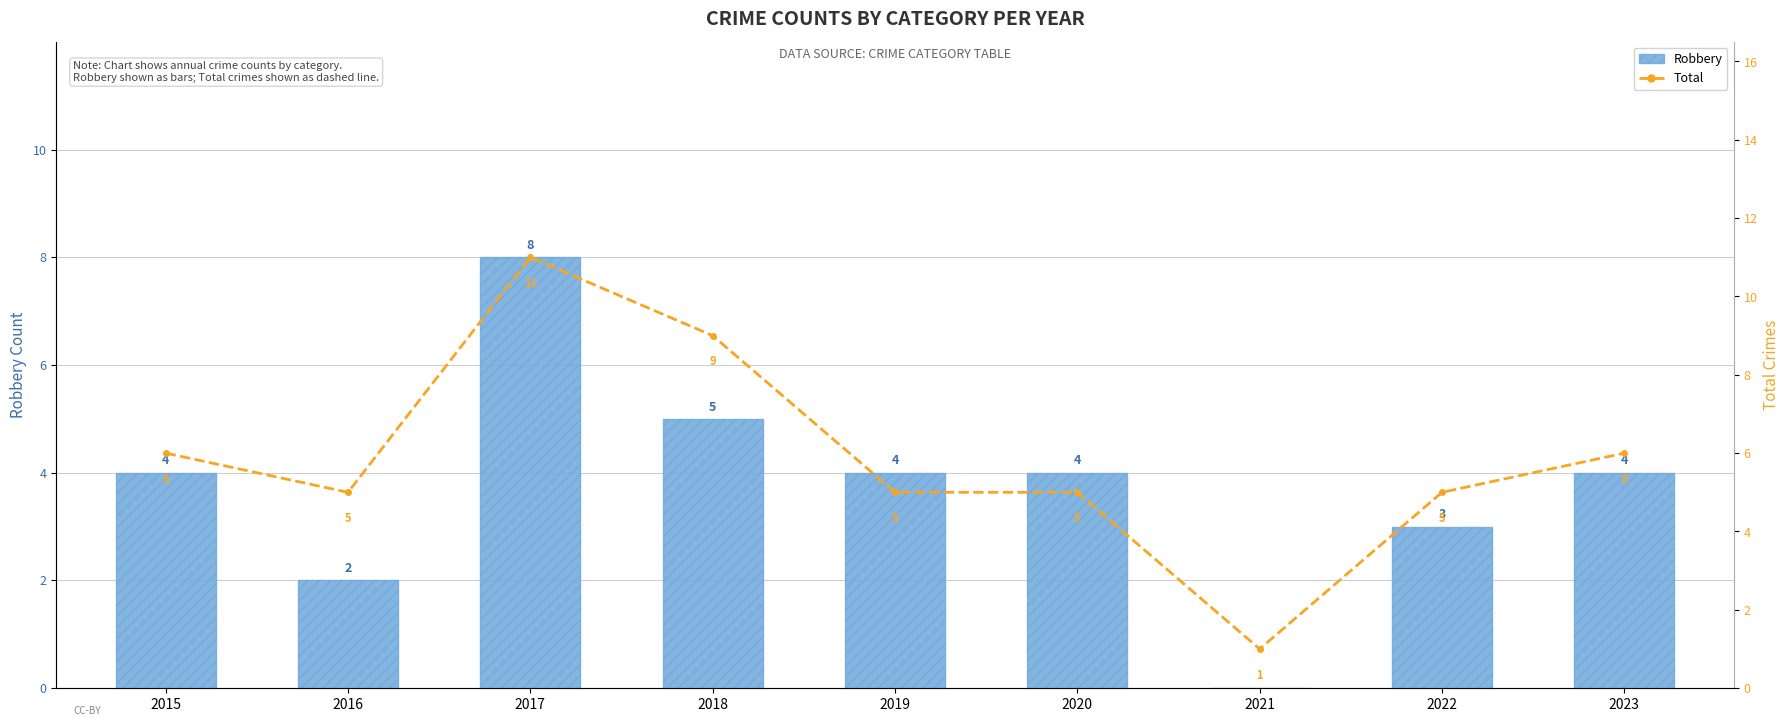

What is the approximate value of Robbery at 2023?

4